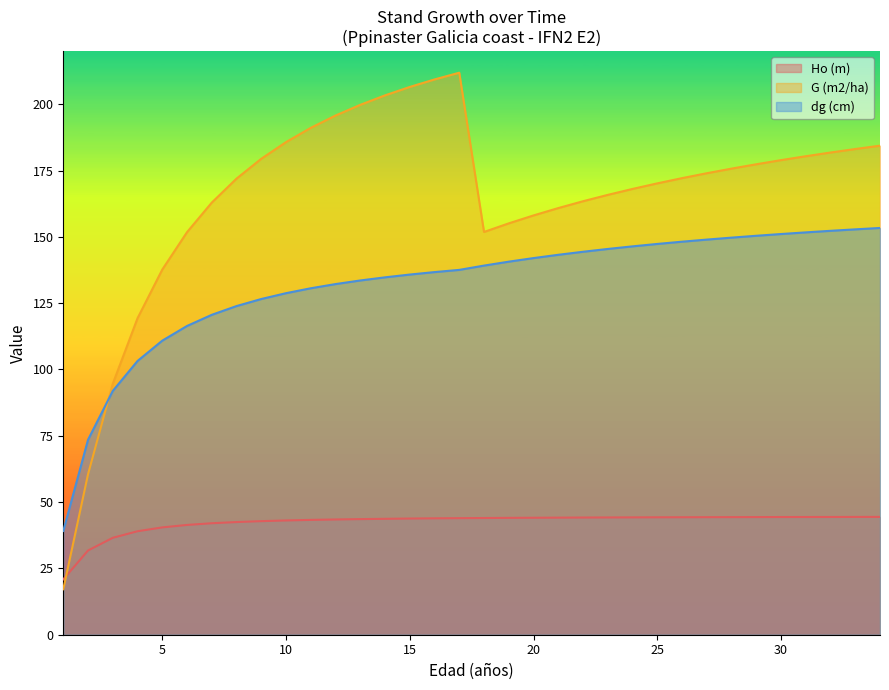

What are all the series names shown in the legend?

Ho (m), G (m2/ha), dg (cm)